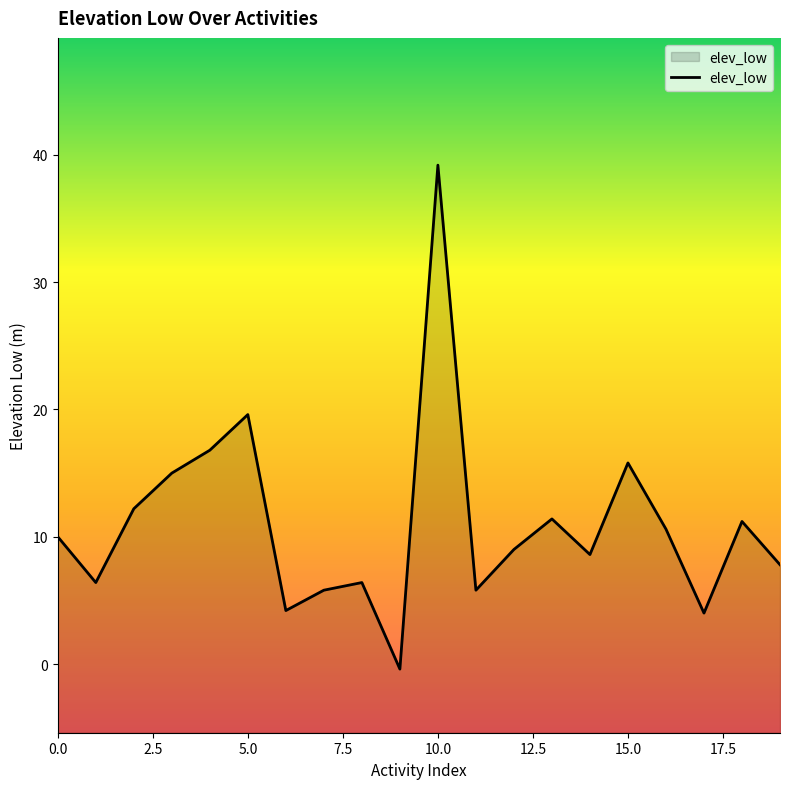

Where is the first local maximum?

5.0